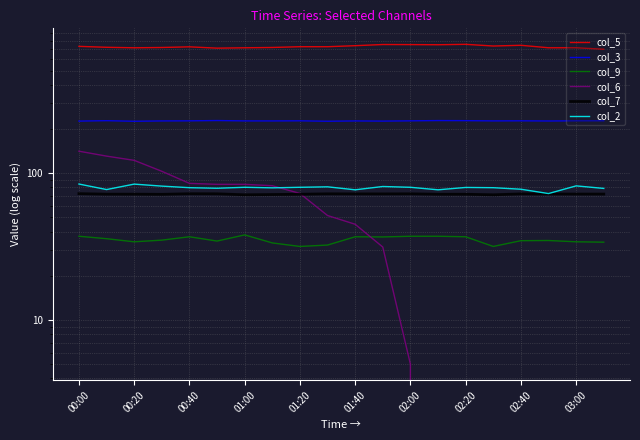

Does the chart display data point markers on the line(s)?

No